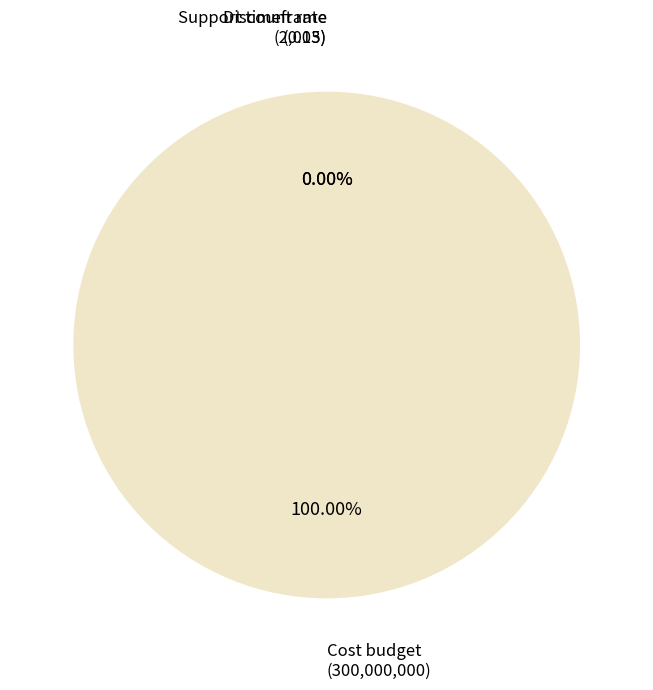

How many segments does this pie chart have?

3